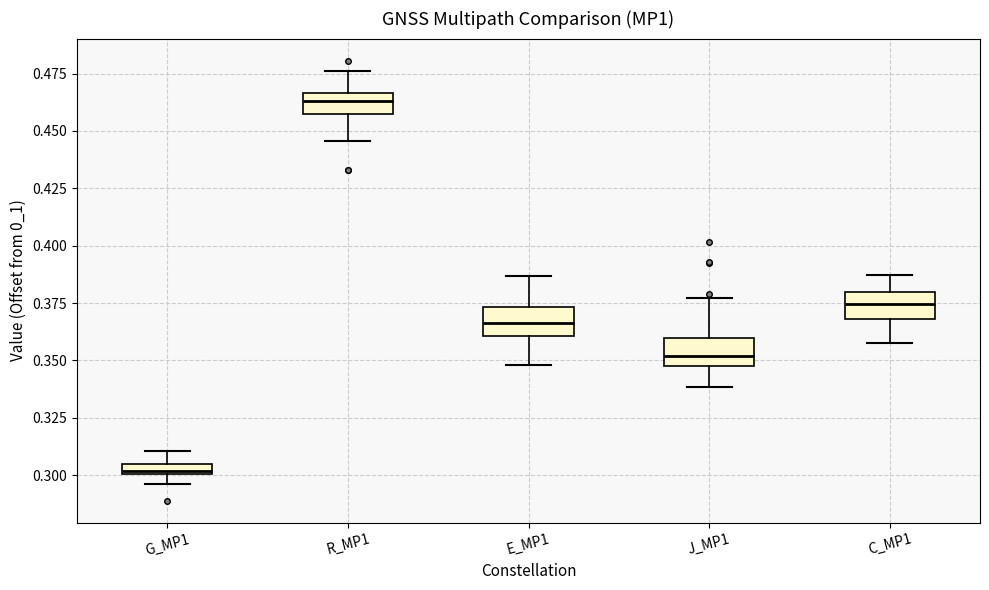

Where does the lower whisker of the box for R_MP1 end on the y-axis? The values are not printed on the chart, so give them approximately, as read against the axis.

0.445